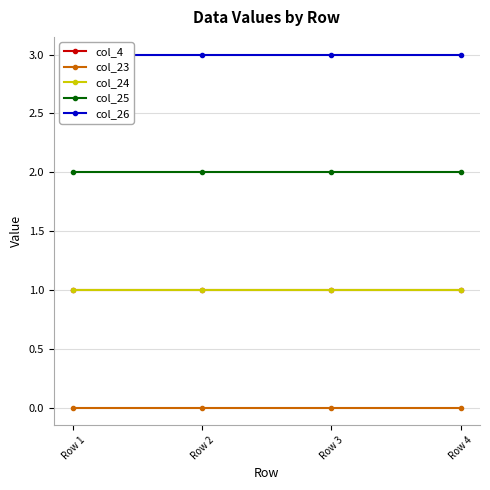

List the series in order of their peak value, highest first.

col_26, col_25, col_4, col_24, col_23